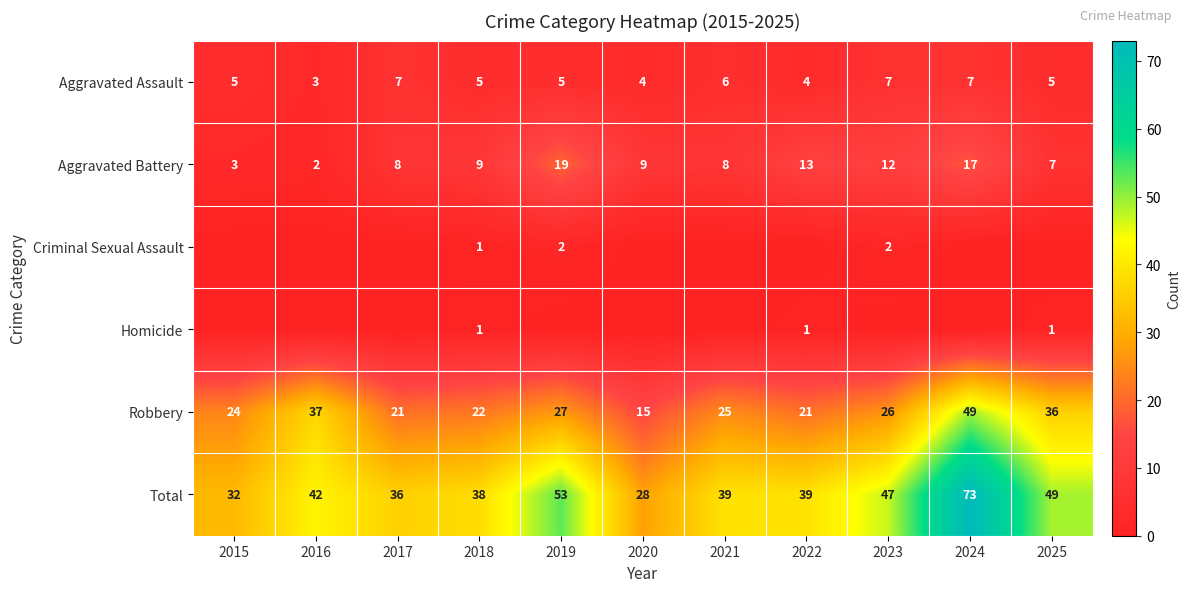

What is the average value of the Aggravated Assault series?

5